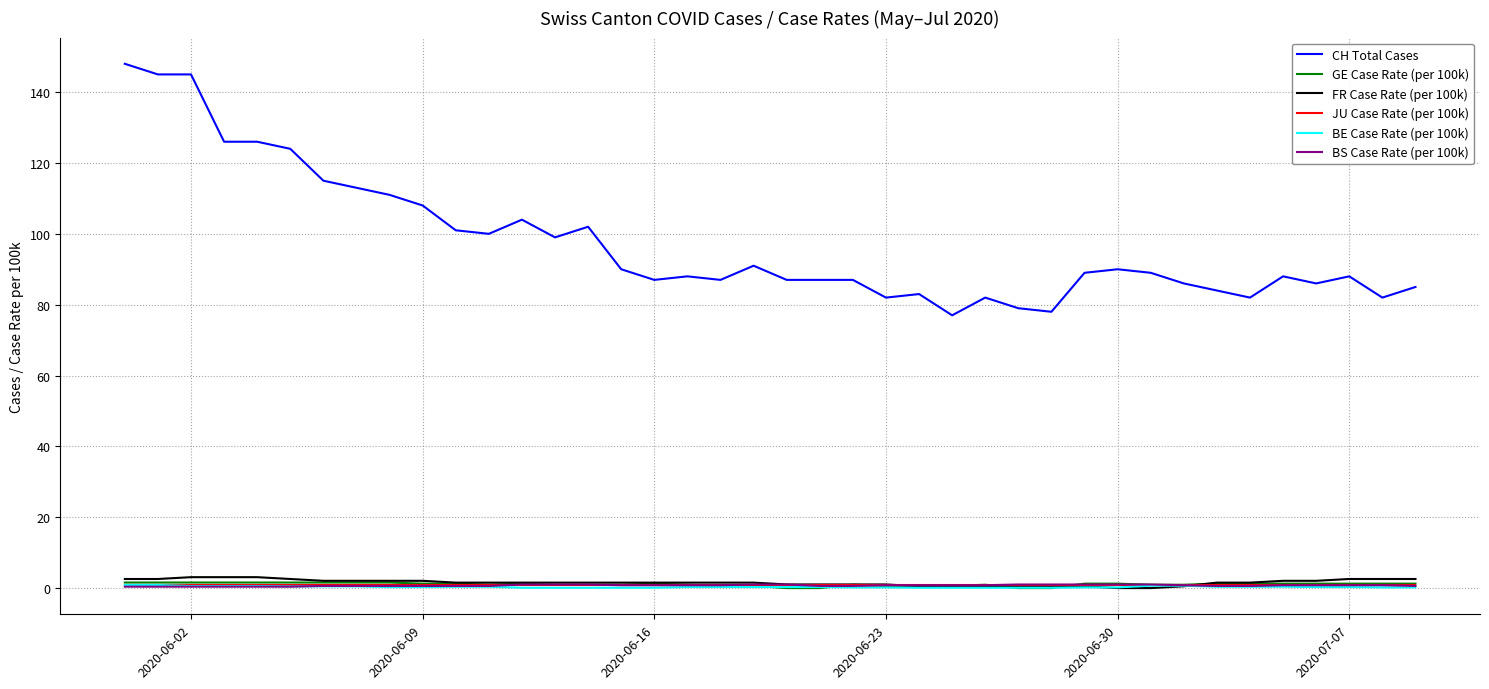

Which series has the largest total across all categories?

CH Total Cases